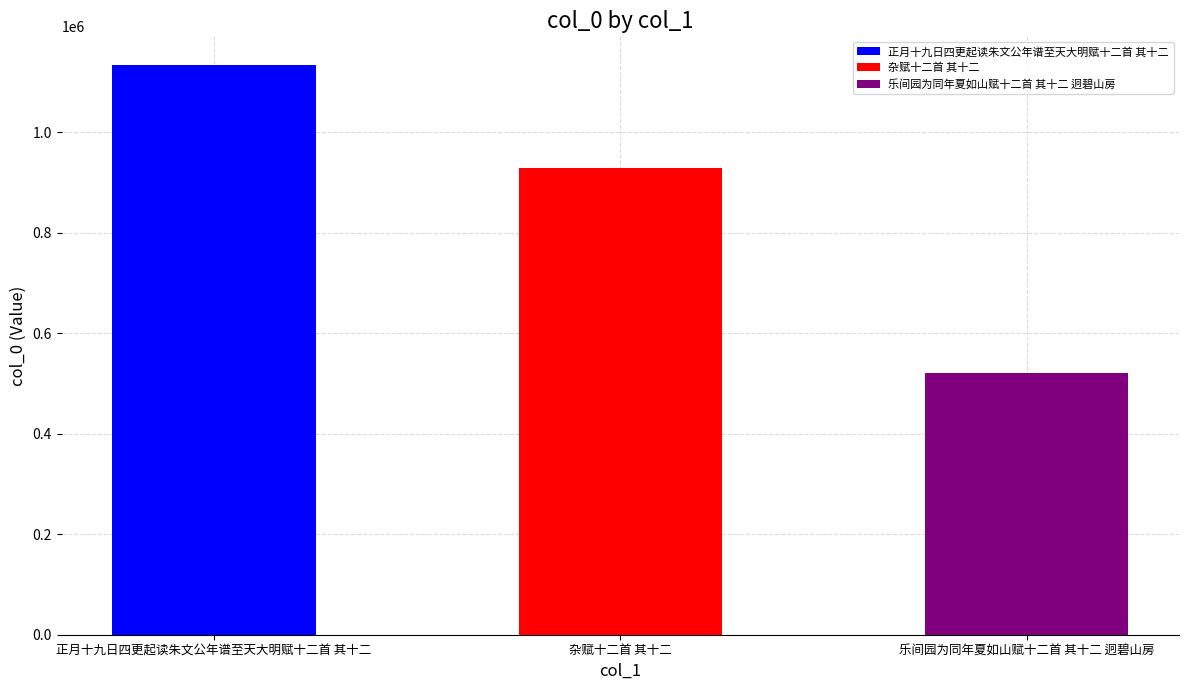

How many values are between 521114 and 1133825?

3